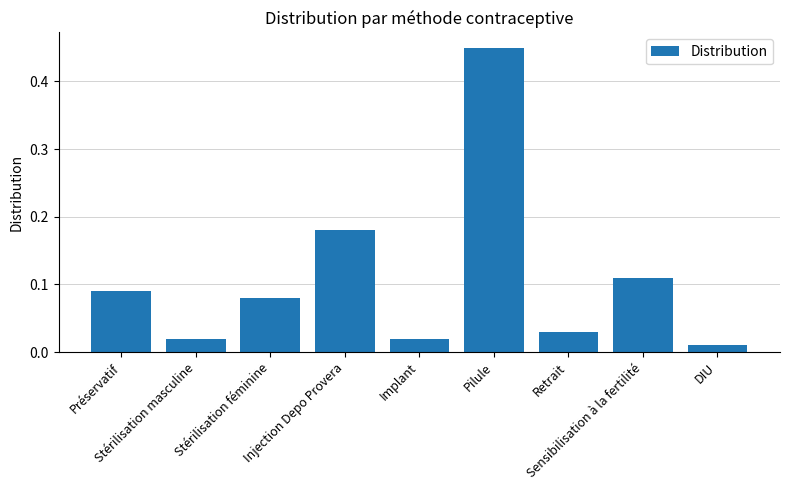

What is the difference between the maximum and minimum values?

0.4